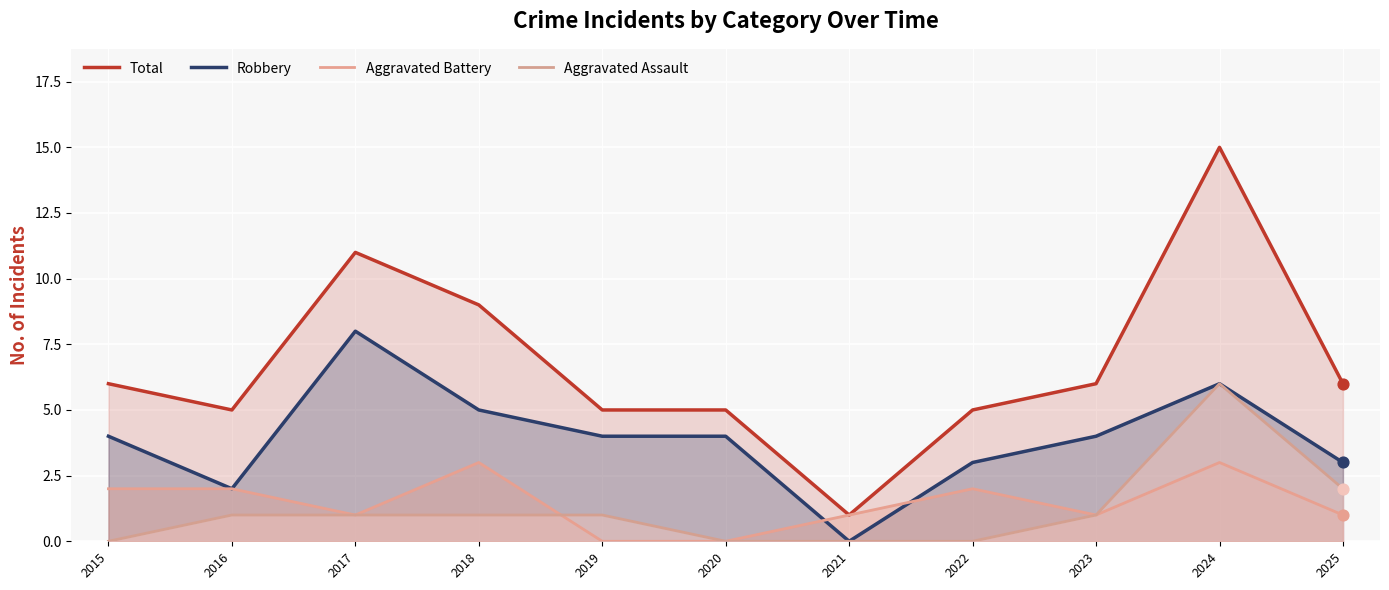

Which series reaches the maximum Y coordinate?

Total